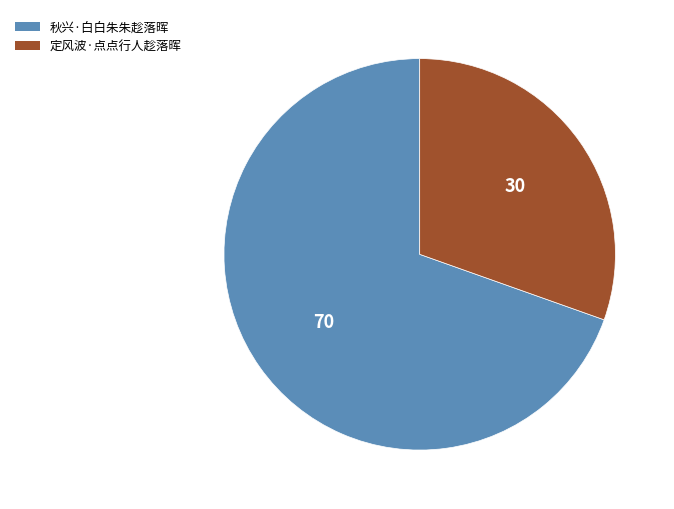

Do 定风波·点点行人趁落晖 and 秋兴·白白朱朱趁落晖 together represent more than half of the pie?

Yes